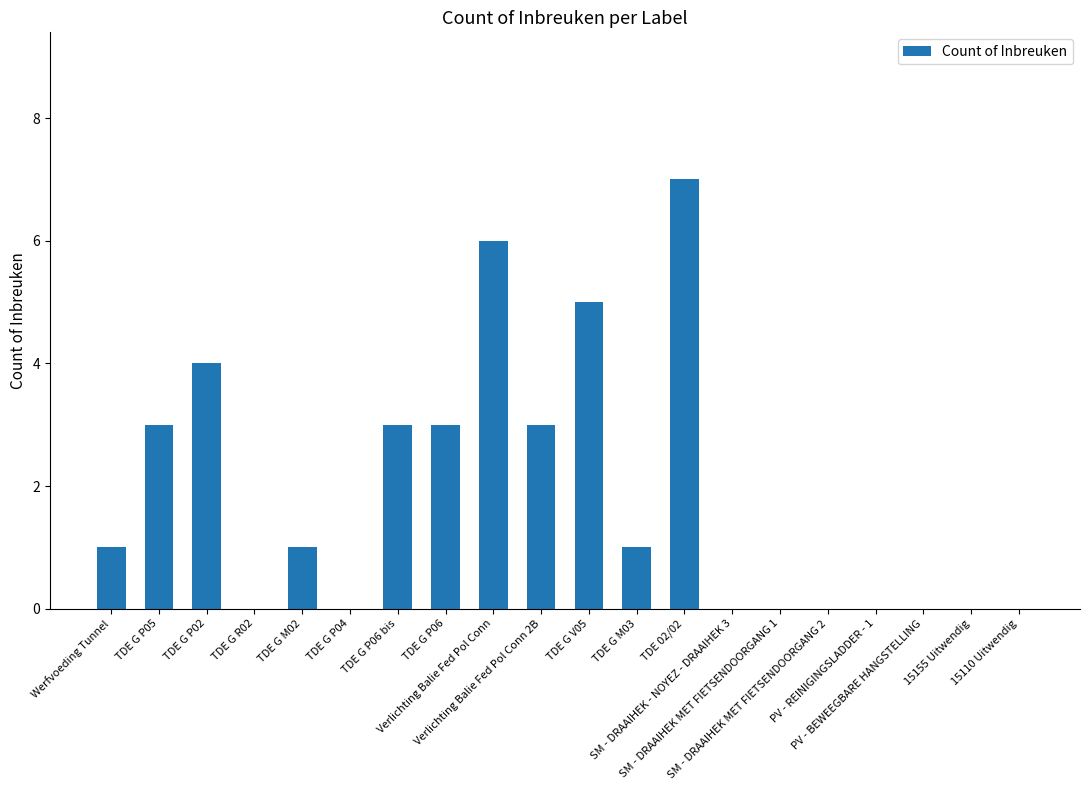

Reading left to right, extract all data points from this chart.

Werfvoeding Tunnel=1	TDE G P05=3	TDE G P02=4	TDE G R02=0	TDE G M02=1	TDE G P04=0	TDE G P06 bis=3	TDE G P06=3	Verlichting Balie Fed Pol Conn=6	Verlichting Balie Fed Pol Conn 2B=3	TDE G V05=5	TDE G M03=1	TDE 02/02=7	SM - DRAAIHEK - NOYEZ - DRAAIHEK 3=0	SM - DRAAIHEK MET FIETSENDOORGANG 1=0	SM - DRAAIHEK MET FIETSENDOORGANG 2=0	PV - REINIGINGSLADDER - 1=0	PV - BEWEEGBARE HANGSTELLING=0	15155 Uitwendig=0	15110 Uitwendig=0